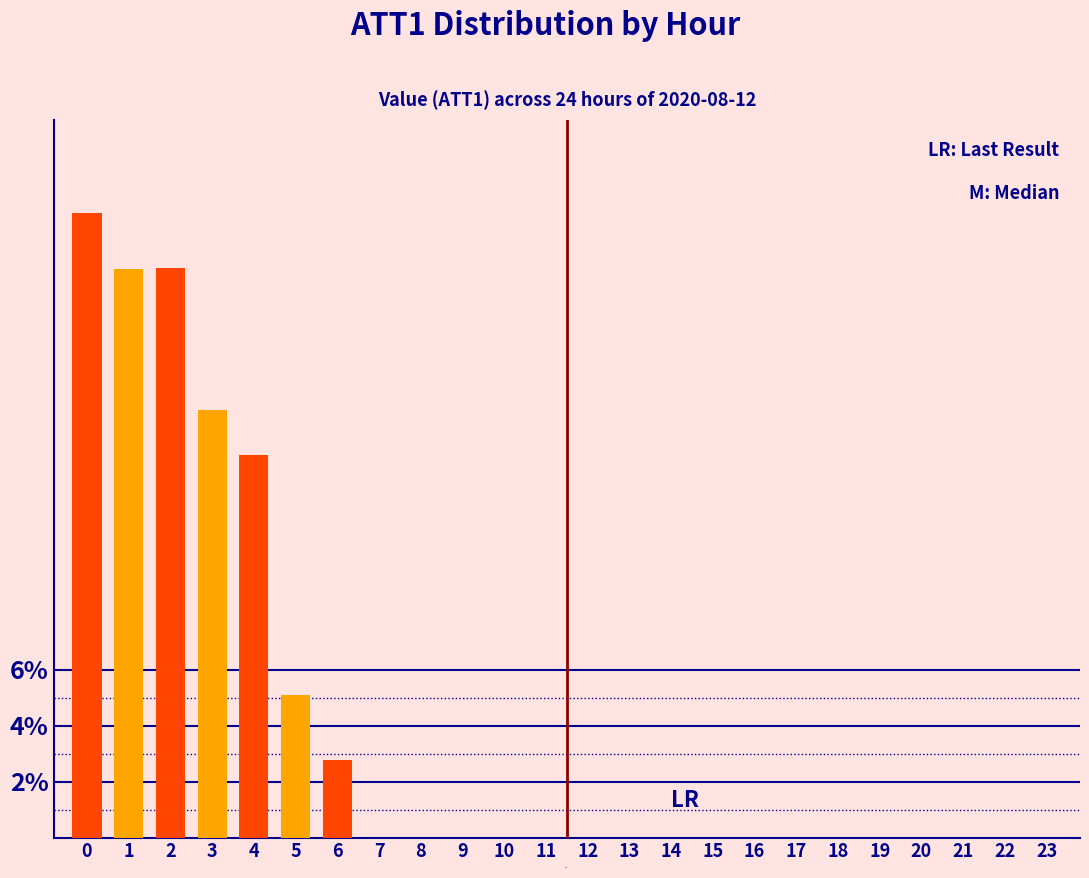

What is the sum of the values at 12 and 5?

5.1